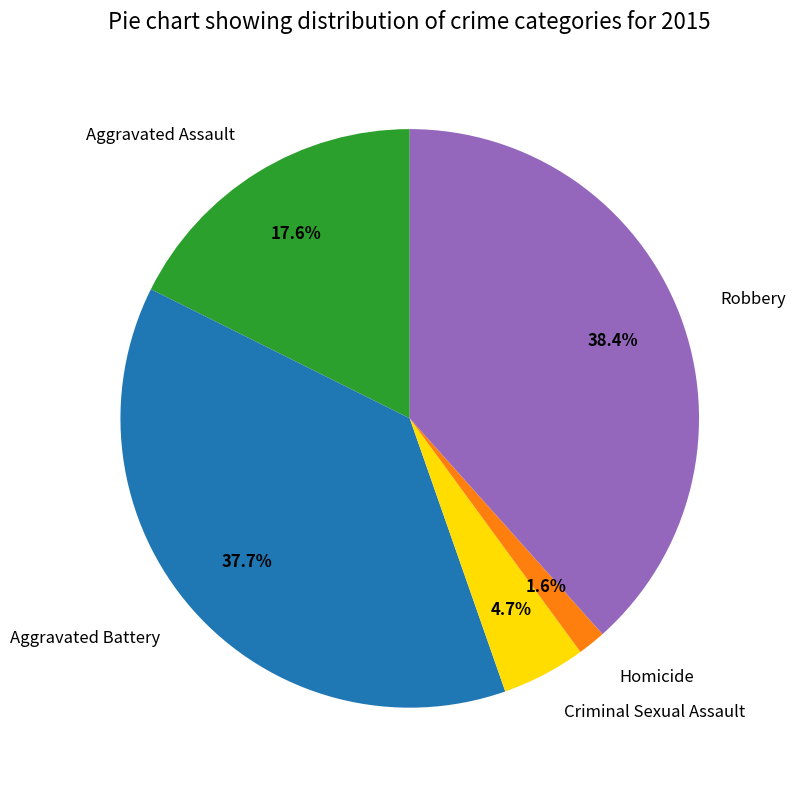

Approximately how many times larger is the value at Criminal Sexual Assault compared to Robbery?

0.1